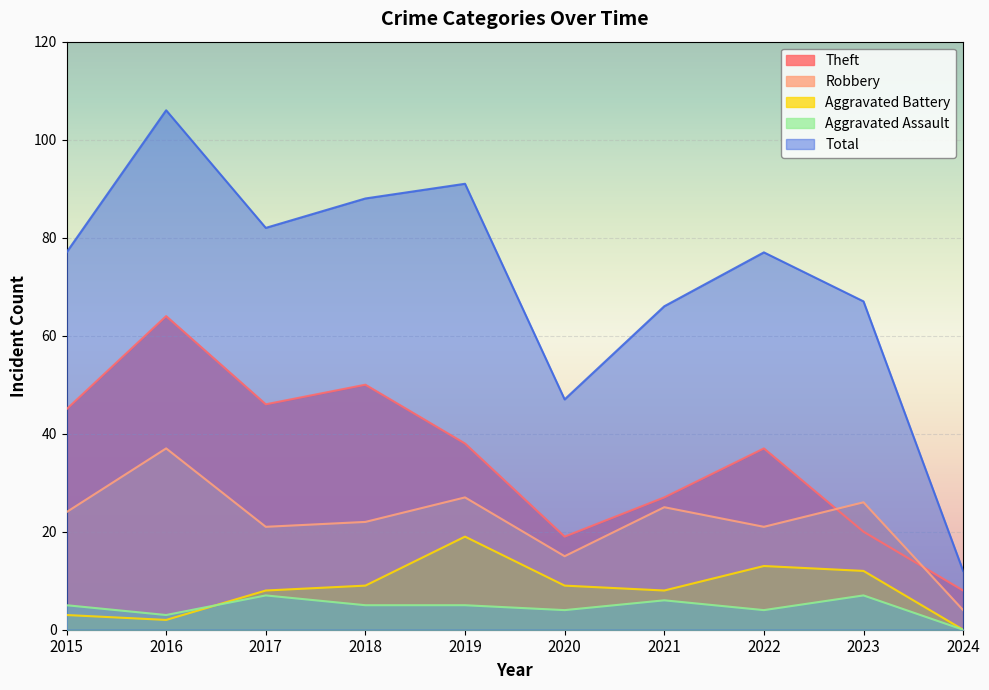

What is the highest value of the Total series?

106